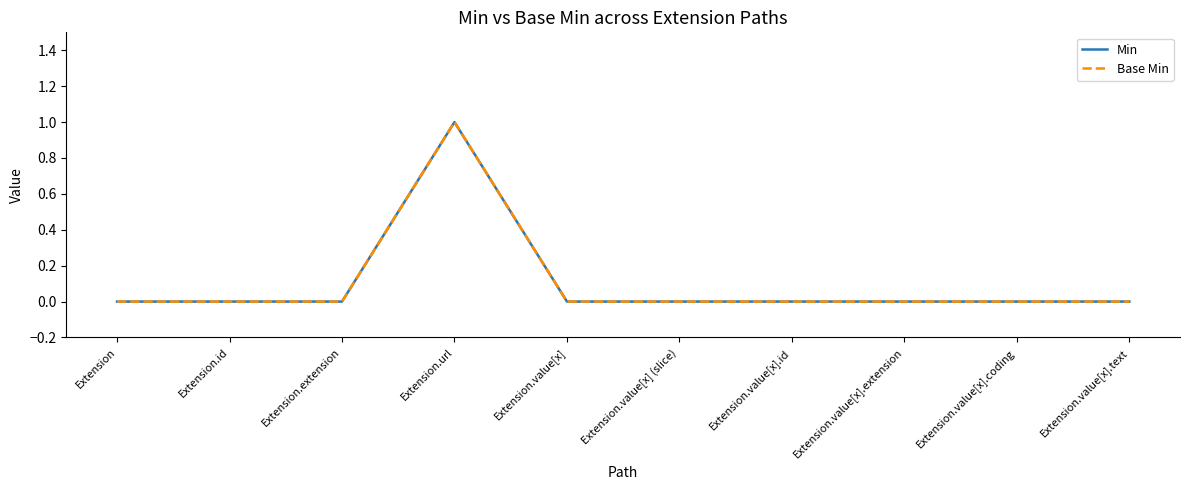

Is this an area chart (filled region under the line)?

No